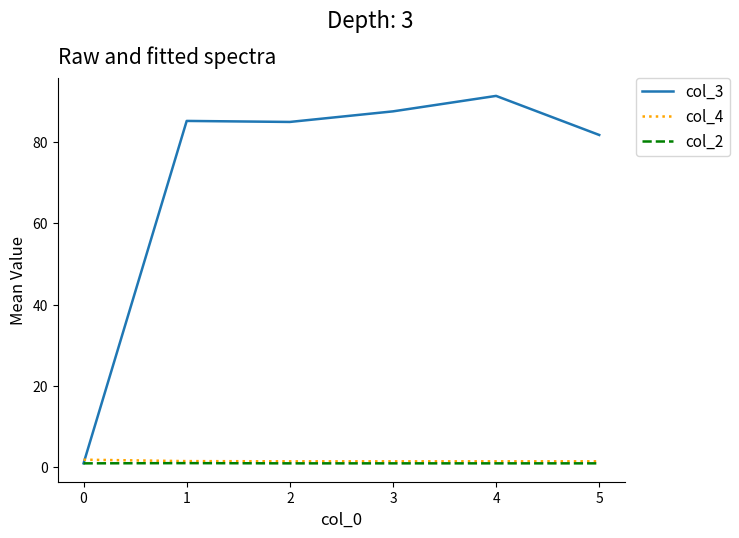

Where is the first local minimum for col_3?

2